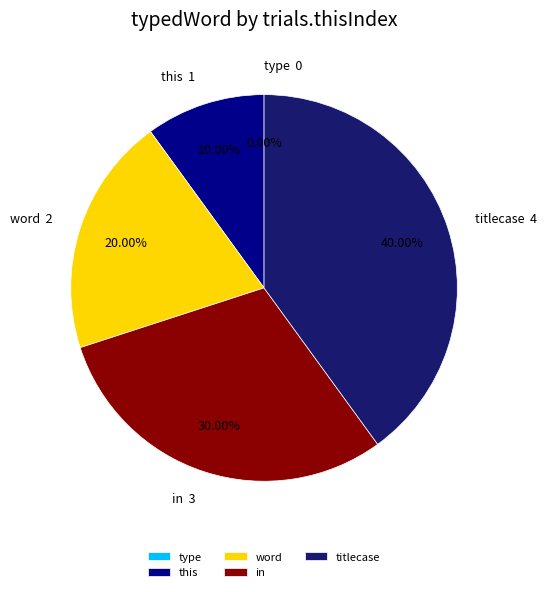

To the nearest percent, what percentage of the pie is word?

20%